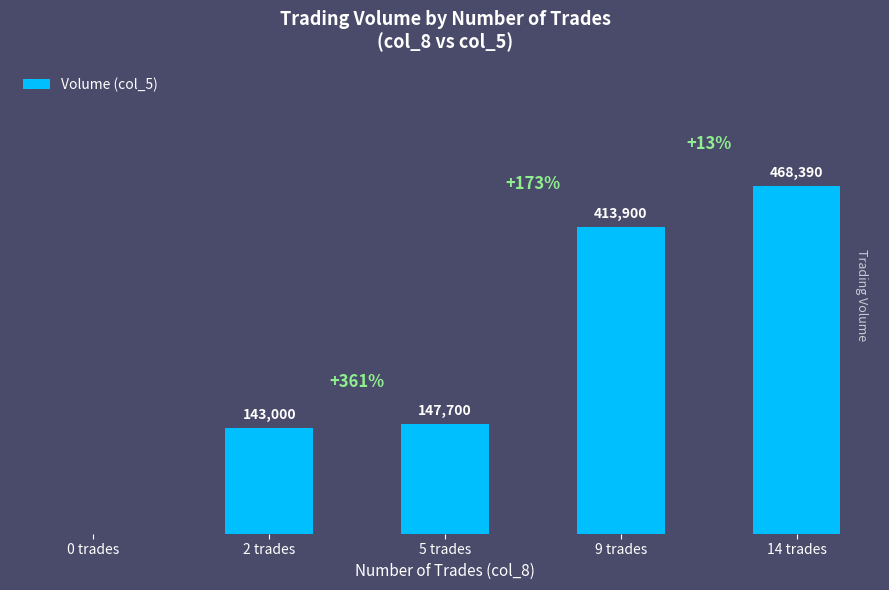

At which label is the value closest to 234195?

5 trades